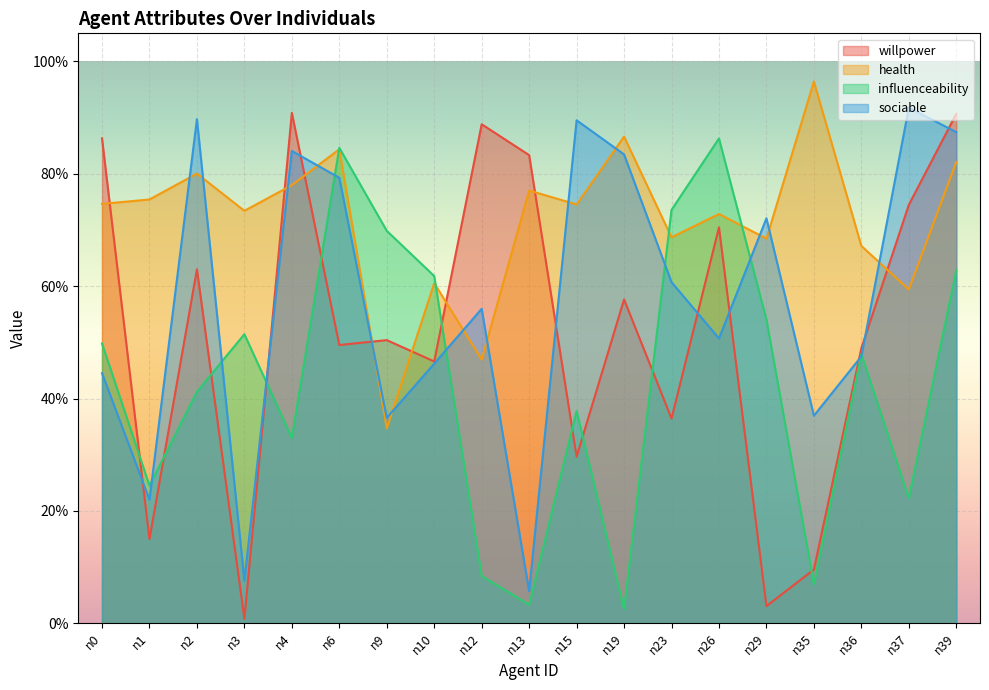

What is the spread (max minus min) of values at n15?

0.6